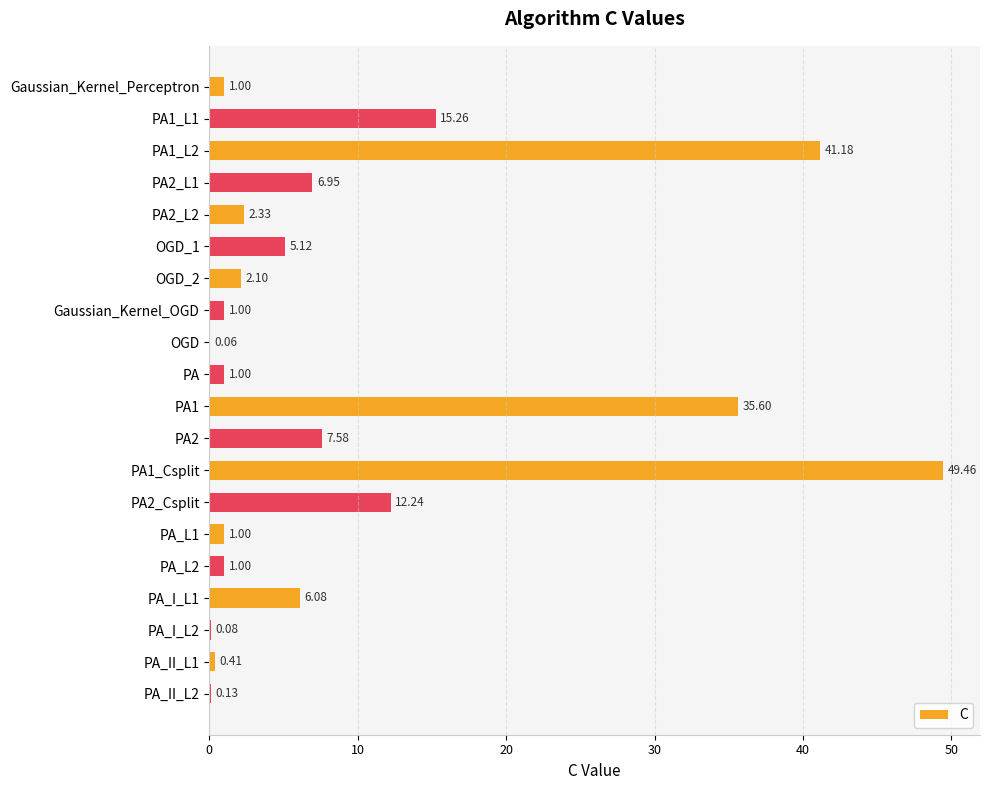

What is the sum of the values at OGD_1 and PA?

6.1